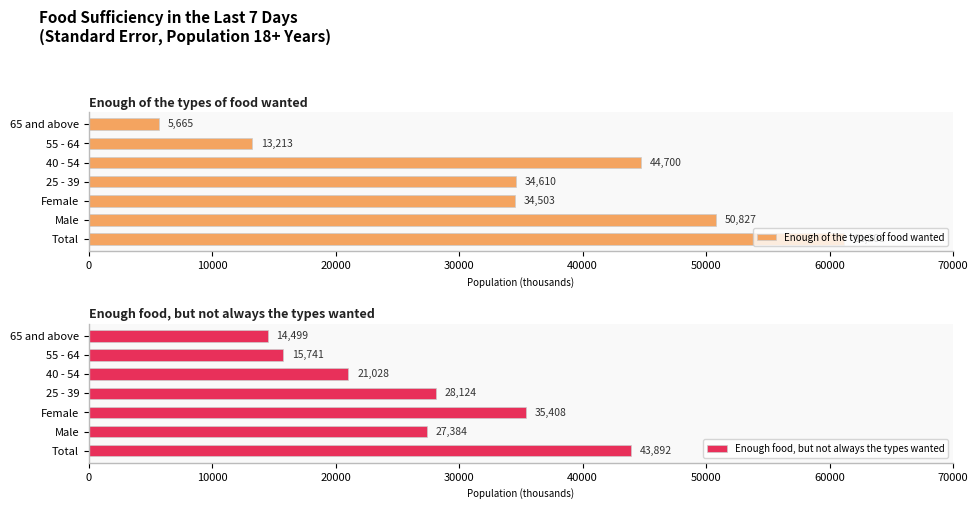

The Enough of the types of food wanted series shows 23541.2 at Total. True or false?

False